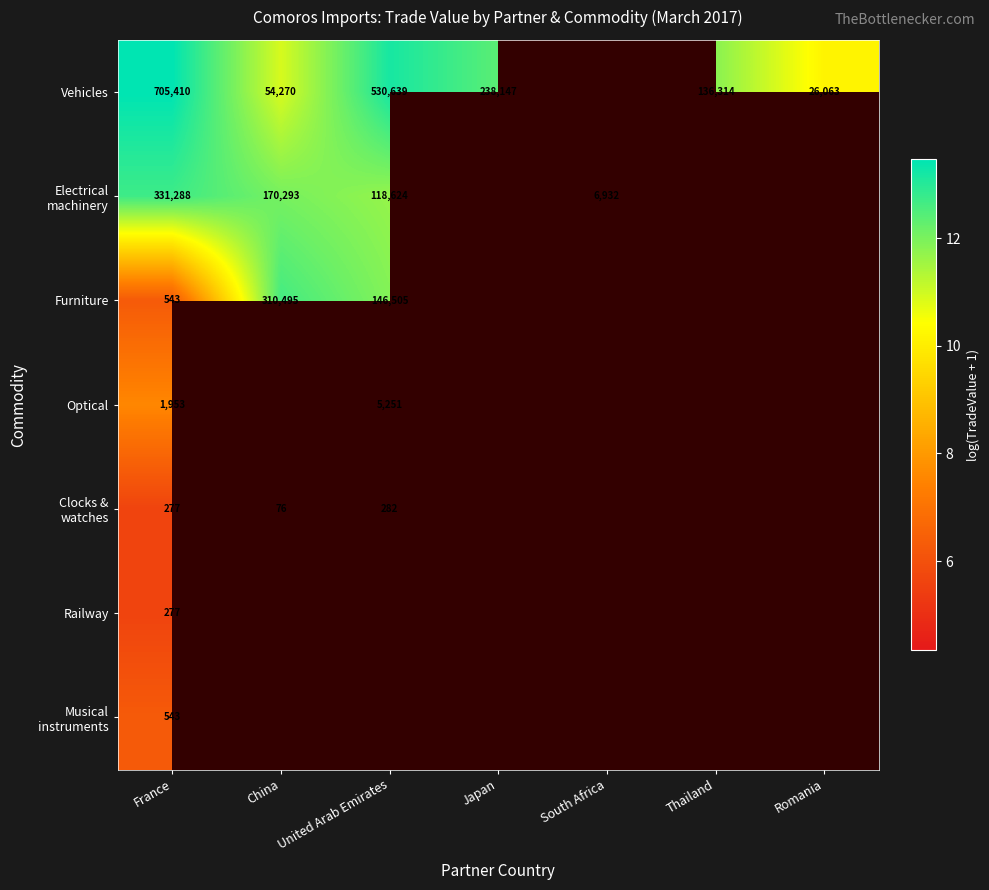

What is the greatest value displayed?

13.5